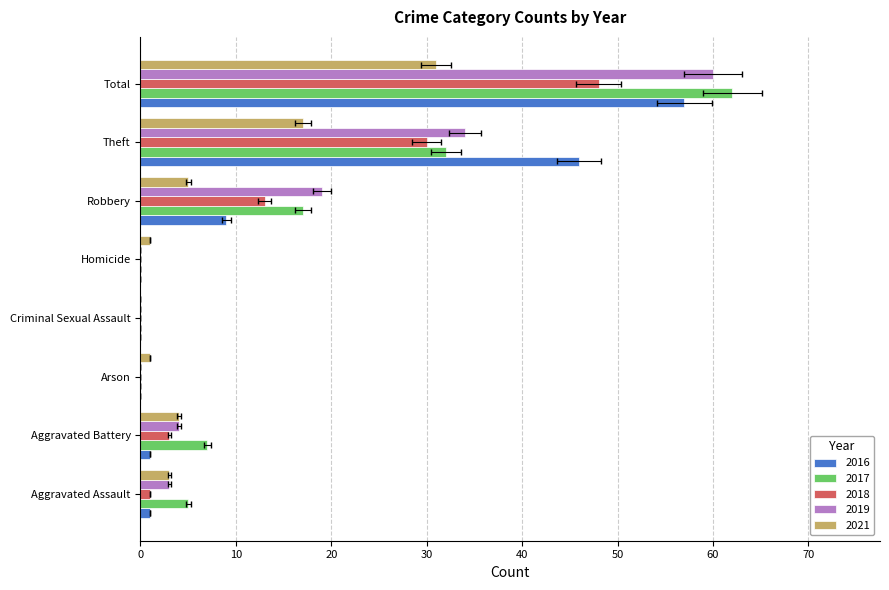

Reading right to left, transcribe all the data shown in this chart.

2016: 57	46	9	0	0	0	1	1
2017: 62	32	17	0	0	0	7	5
2018: 48	30	13	0	0	0	3	1
2019: 60	34	19	0	0	0	4	3
2021: 31	17	5	1	0	1	4	3